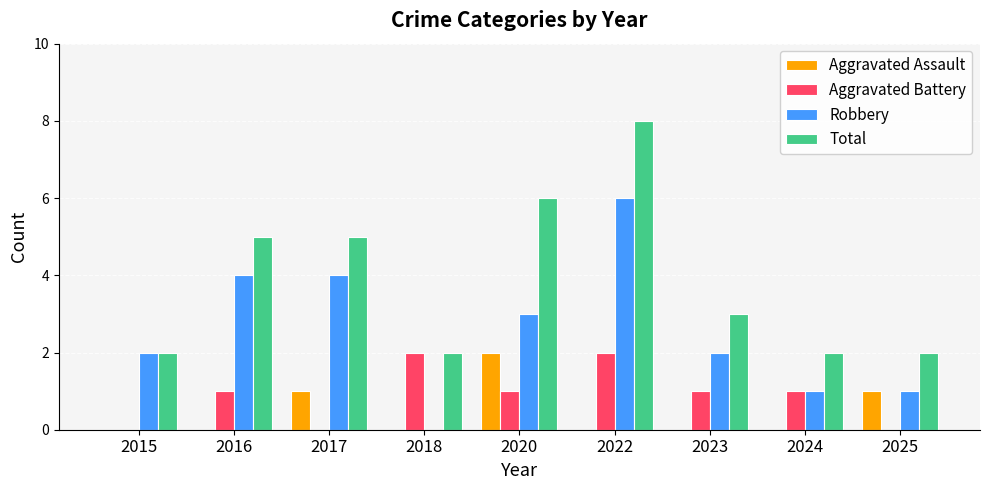

Reading left to right, extract all data points from this chart.

Aggravated Assault: 2015=0	2016=0	2017=1	2018=0	2020=2	2022=0	2023=0	2024=0	2025=1
Aggravated Battery: 2015=0	2016=1	2017=0	2018=2	2020=1	2022=2	2023=1	2024=1	2025=0
Robbery: 2015=2	2016=4	2017=4	2018=0	2020=3	2022=6	2023=2	2024=1	2025=1
Total: 2015=2	2016=5	2017=5	2018=2	2020=6	2022=8	2023=3	2024=2	2025=2